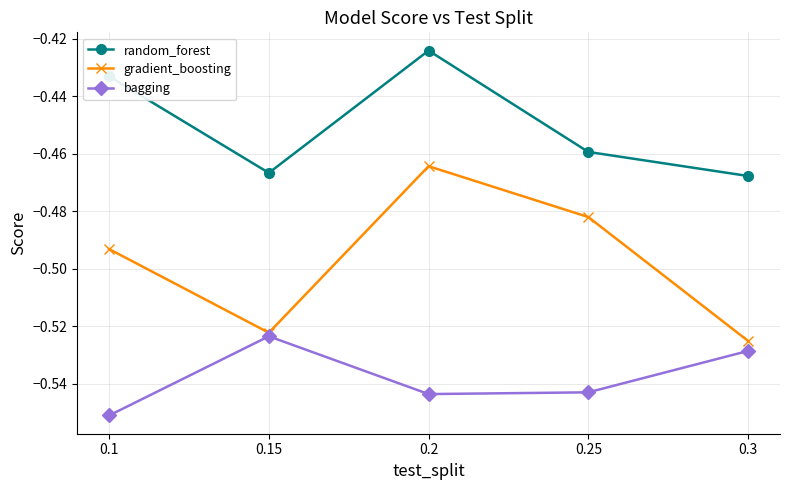

Which series has the largest range (max minus min)?

gradient_boosting